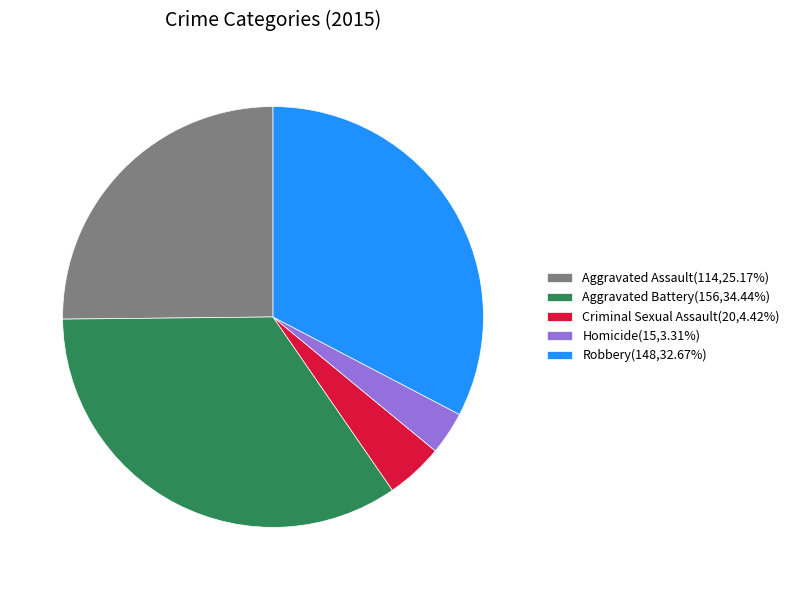

Which category has the smallest portion of the pie?

Homicide